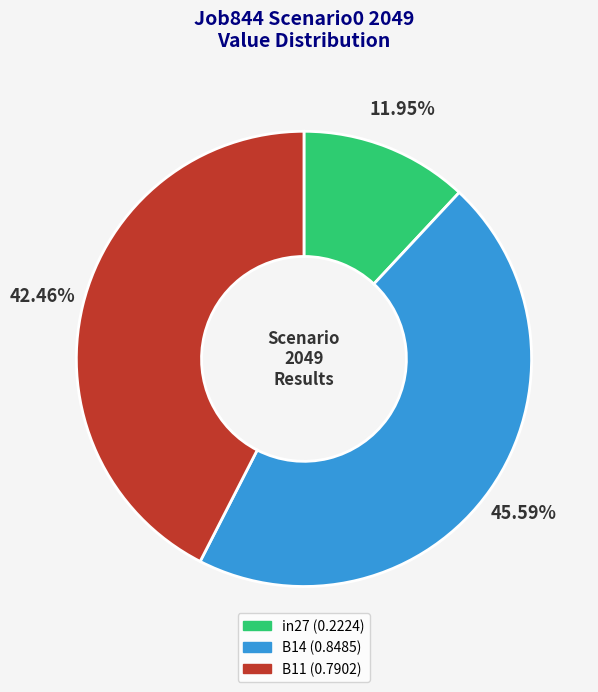

To the nearest percent, what is the difference between the B11 and B14 slice percentages?

3%